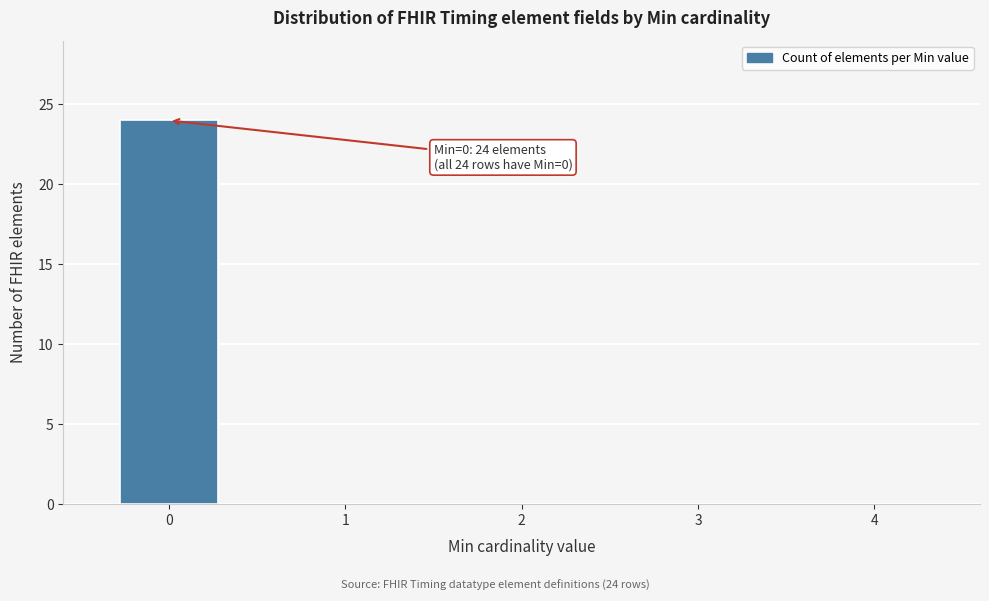

Reading right to left, extract all data points from this chart.

4=0	3=0	2=0	1=0	0=24